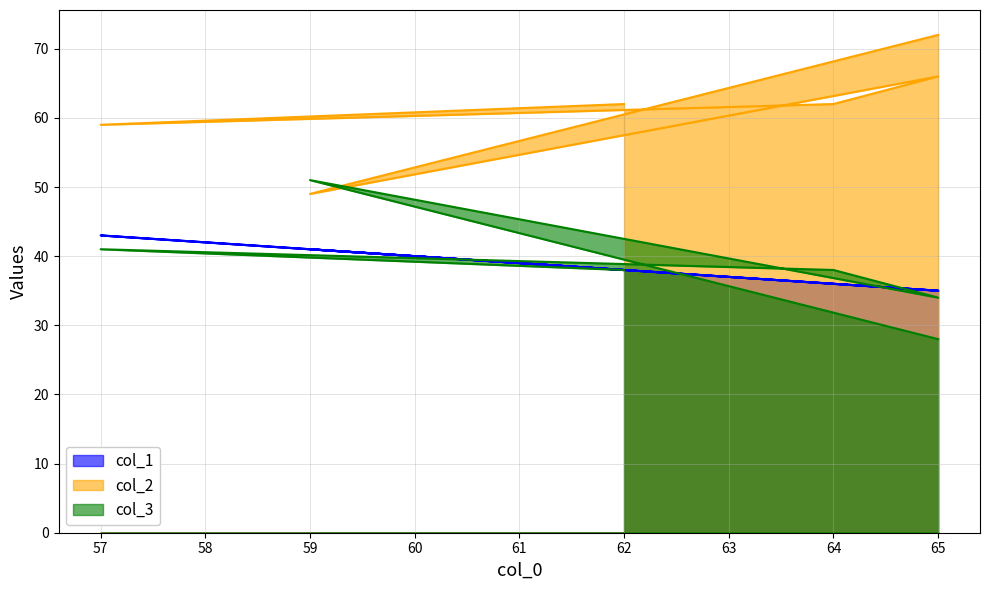

Does the chart have visible grid lines?

Yes